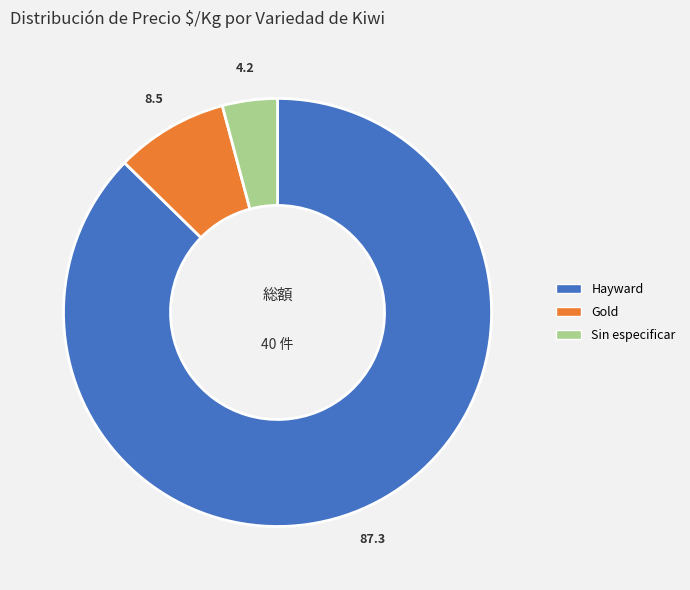

Is there any slice that represents more than half of the pie?

Yes